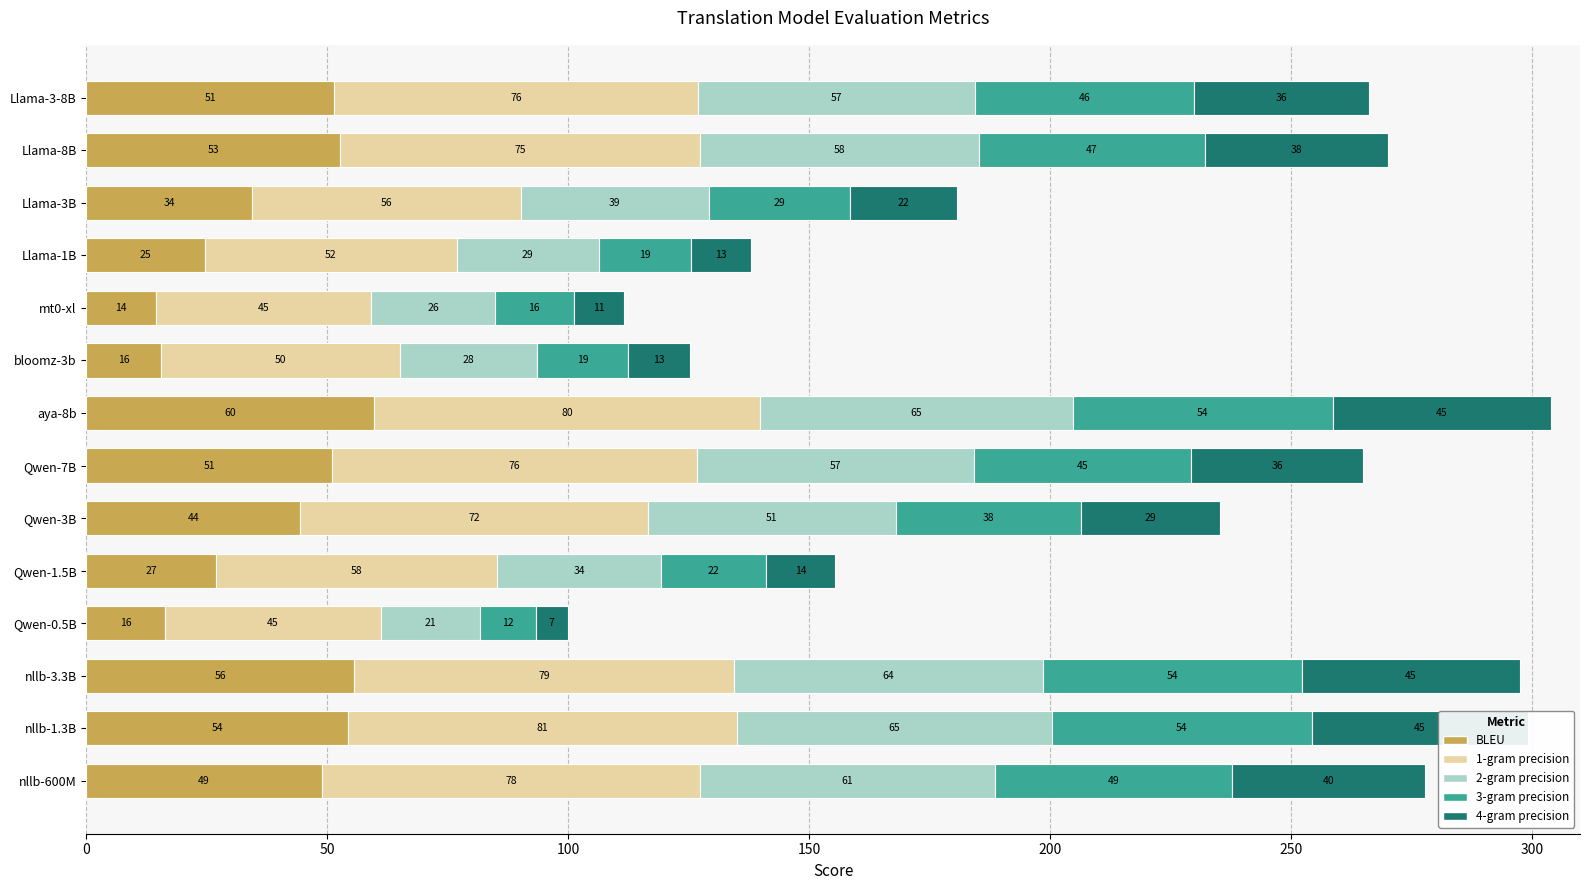

What are all the series names shown in the legend?

BLEU, 1-gram precision, 2-gram precision, 3-gram precision, 4-gram precision